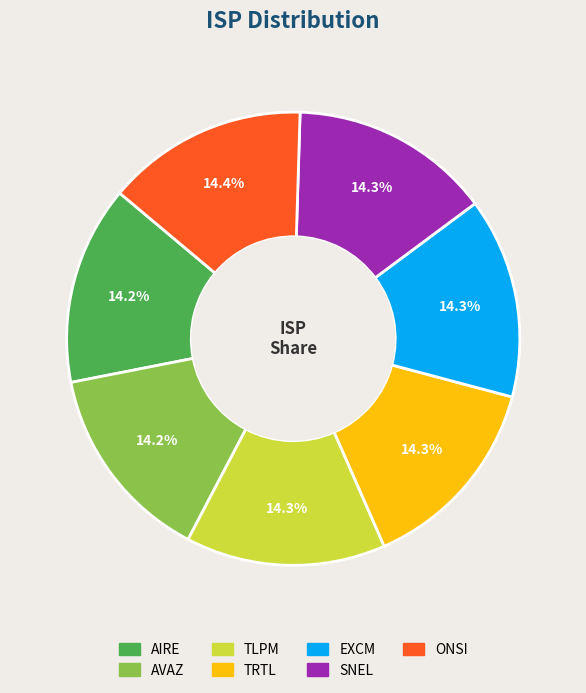

What is the ratio of the value at TLPM to the value at TRTL?

1.0